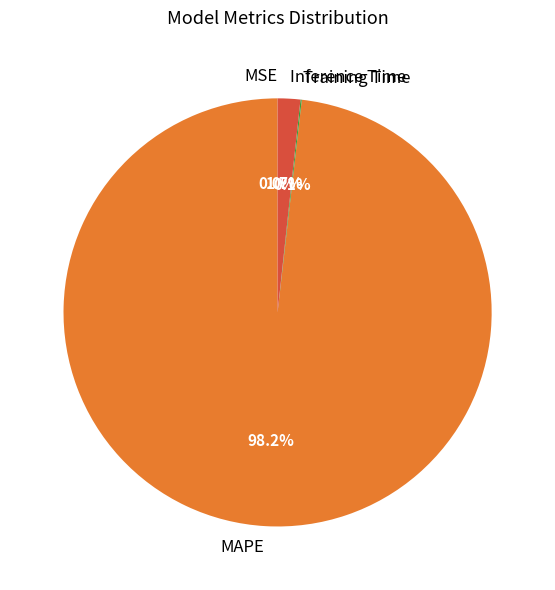

Which category has the biggest portion of the pie?

MAPE